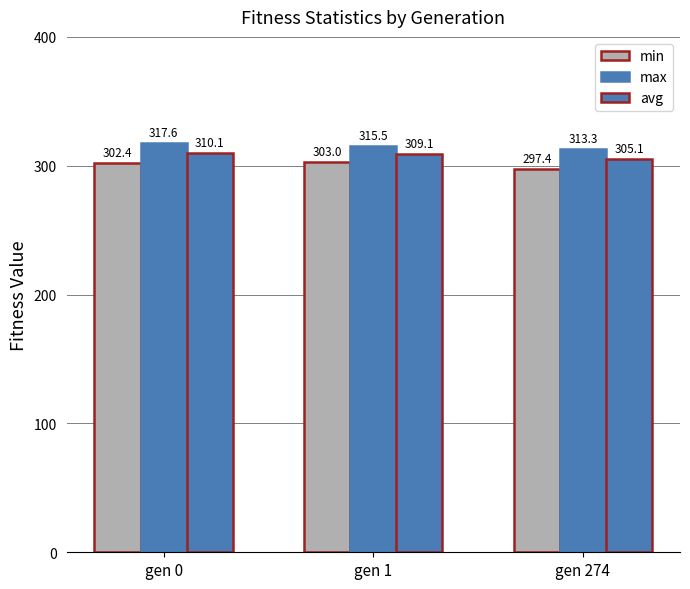

Which category has the lowest value across all series?

gen 274